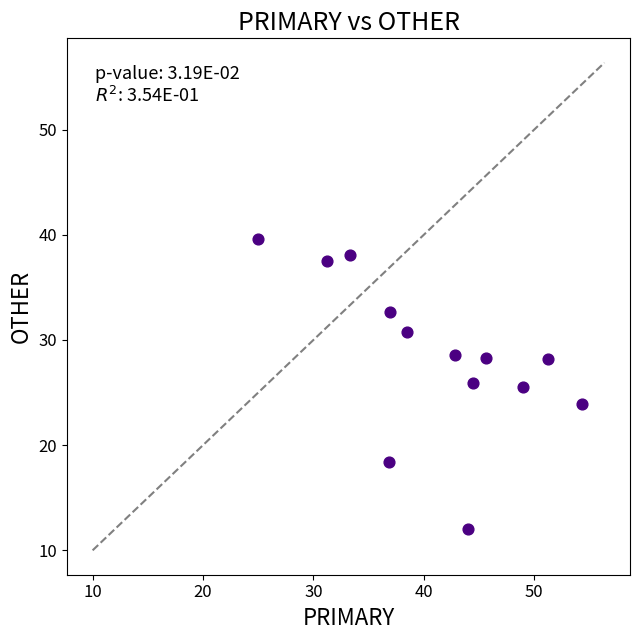

What is the range of X values (max minus min)?

29.3